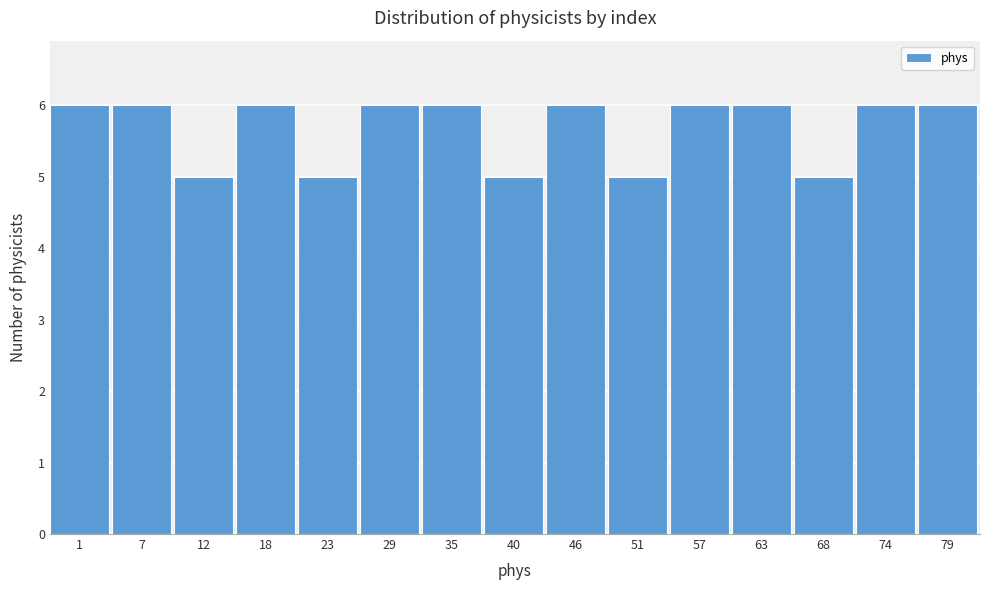

Reading left to right, what are all the values shown in this chart?

6	6	5	6	5	6	6	5	6	5	6	6	5	6	6